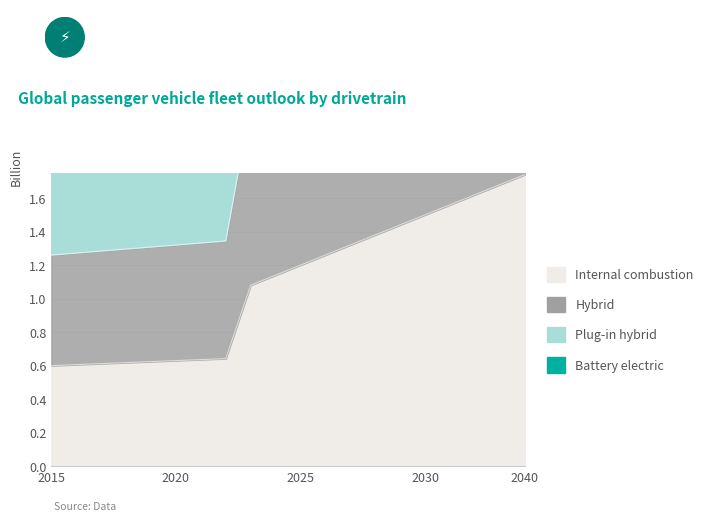

What is the minimum value shown in the chart?

0.6